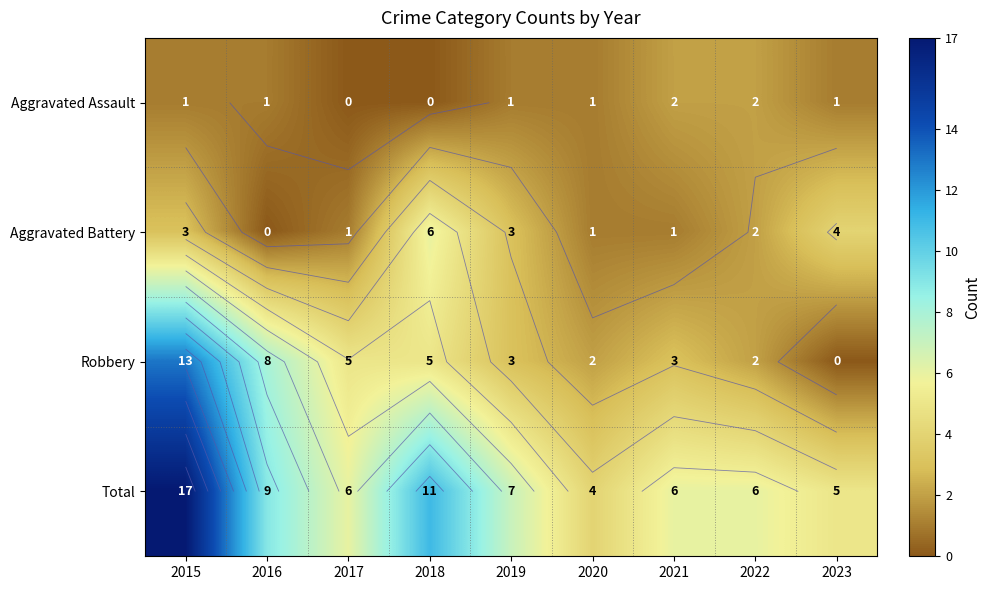

Which series has the largest total across all categories?

Total